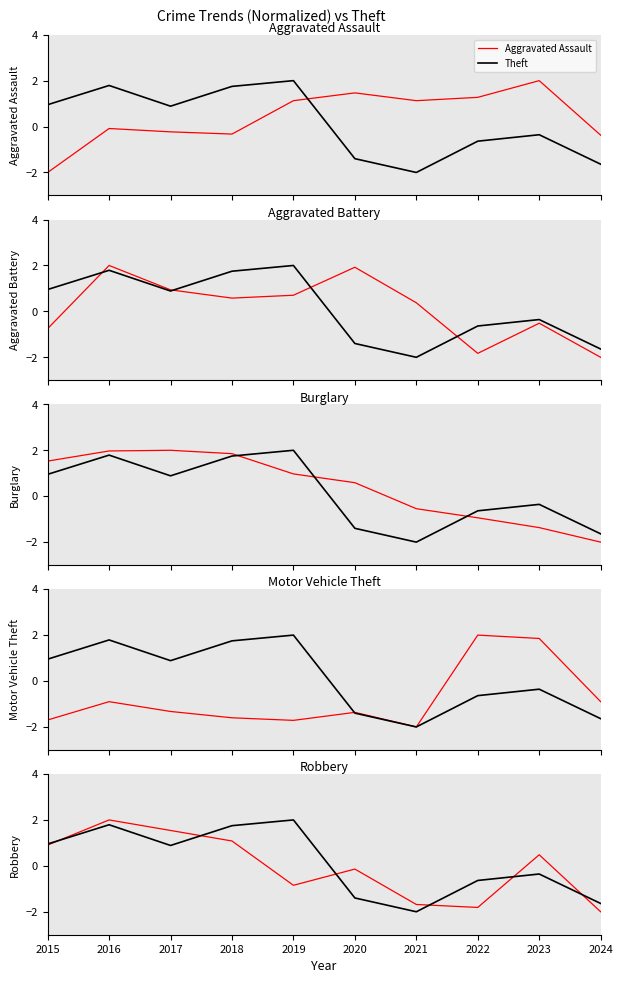

Rank the categories by Aggravated Battery value from lowest to highest.

2024, 2022, 2015, 2023, 2021, 2018, 2019, 2017, 2020, 2016